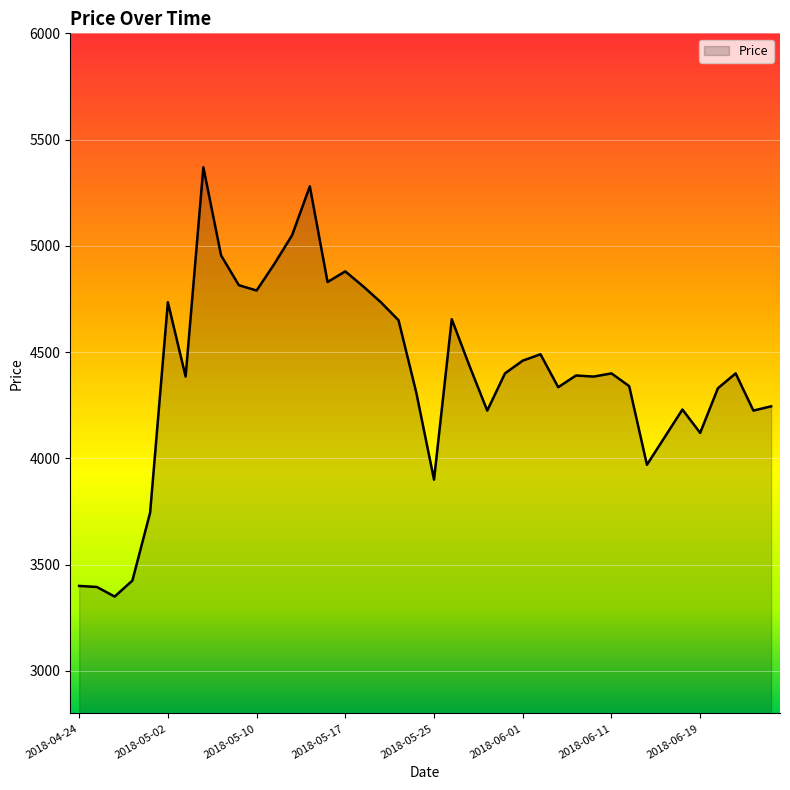

What is the minimum value shown in the chart?

3350